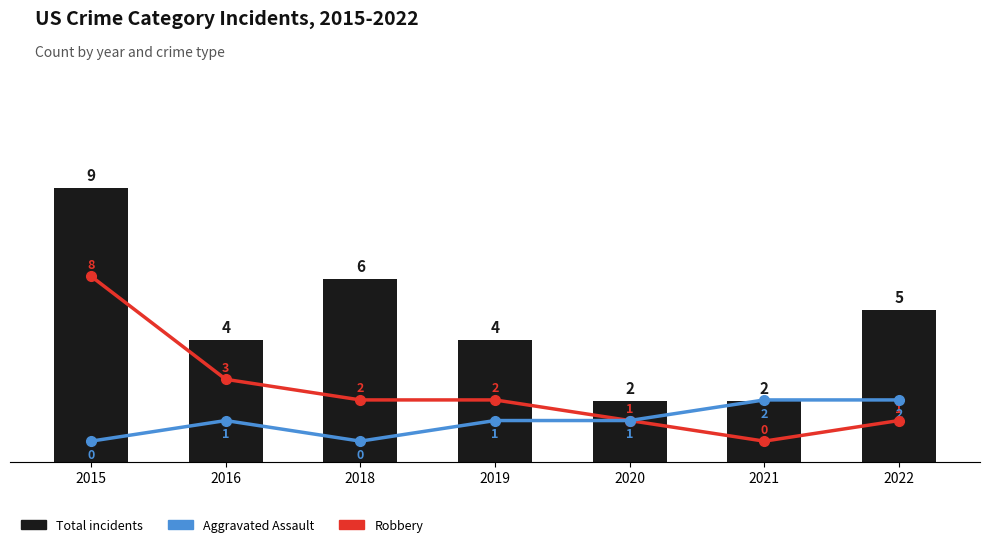

At which category is the sum across all series the highest?

2015